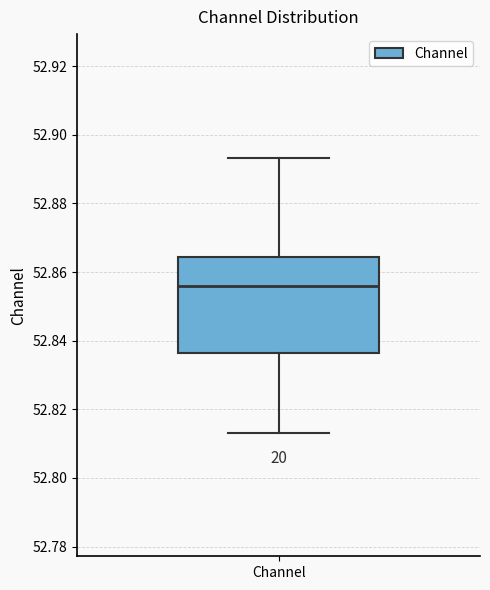

Where is the upper edge of the box for Channel on the y-axis? The values are not printed on the chart, so give them approximately, as read against the axis.

52.864